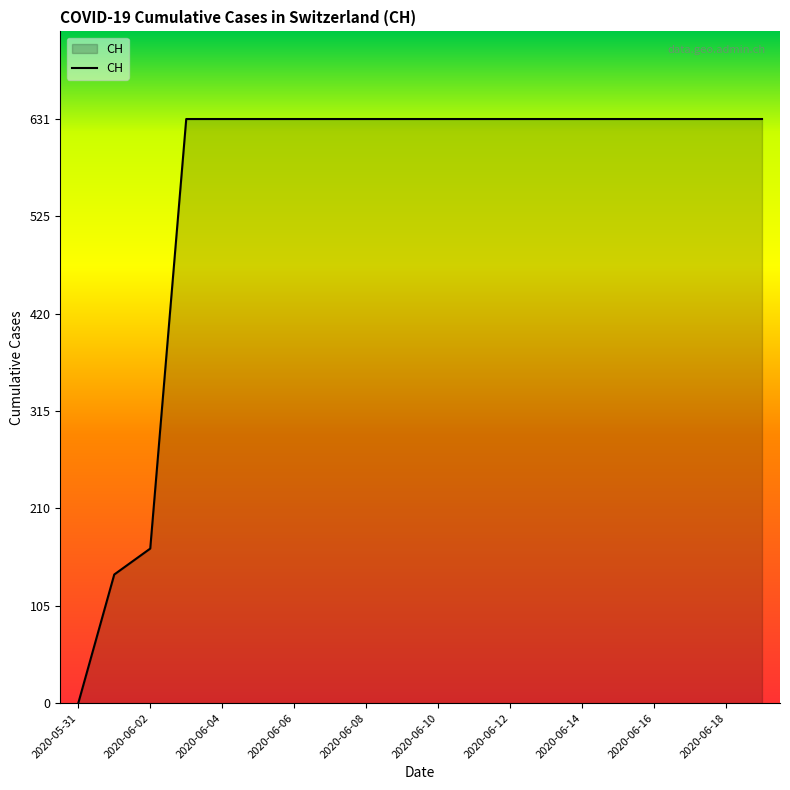

What is the maximum value shown in the chart?

631